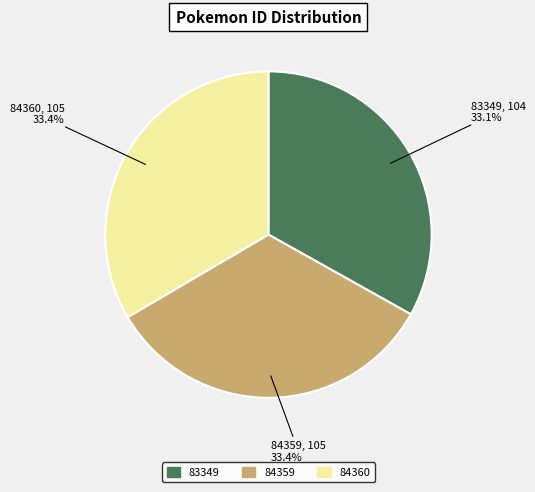

Does any single category account for the majority?

No